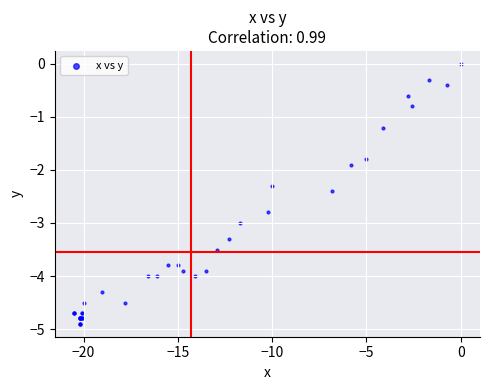

What Y value in the scatter plot is closest to -2?

-1.9